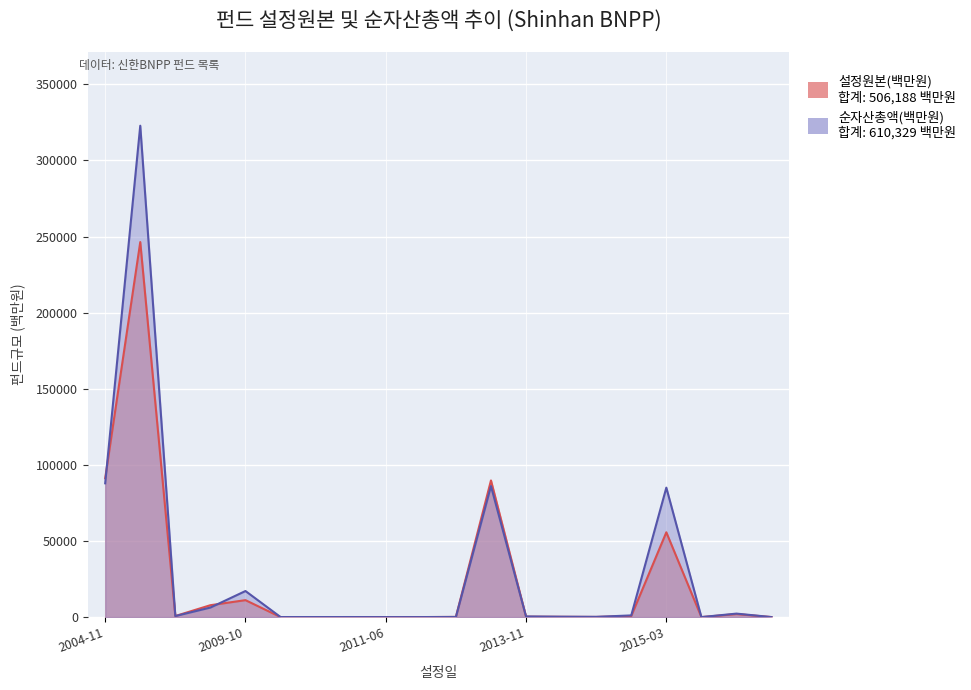

What is the difference between the maximum and minimum values in the 설정원본(백만원) series?

246392